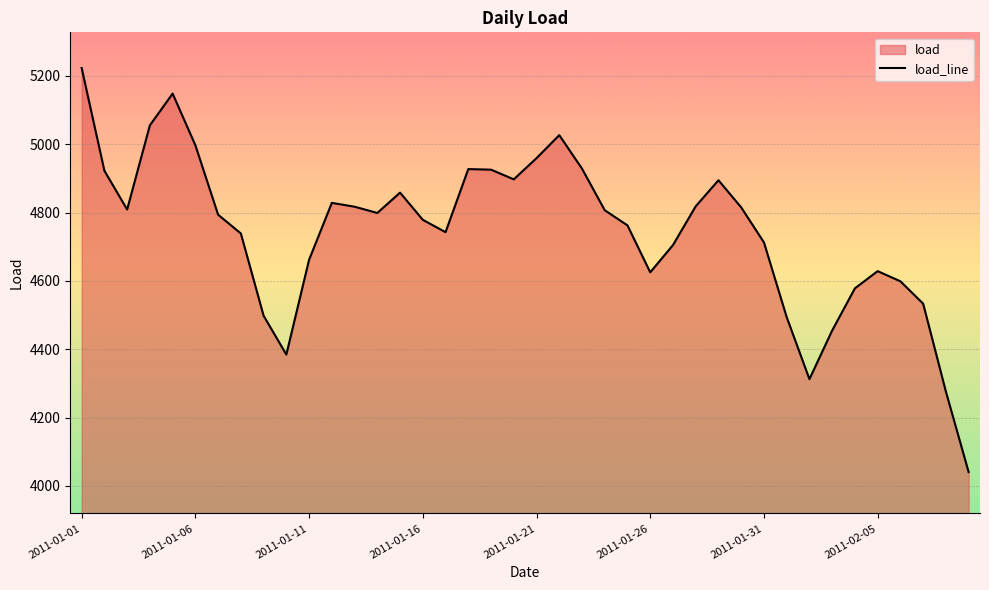

Which label corresponds to the largest value in the chart?

2011-01-01